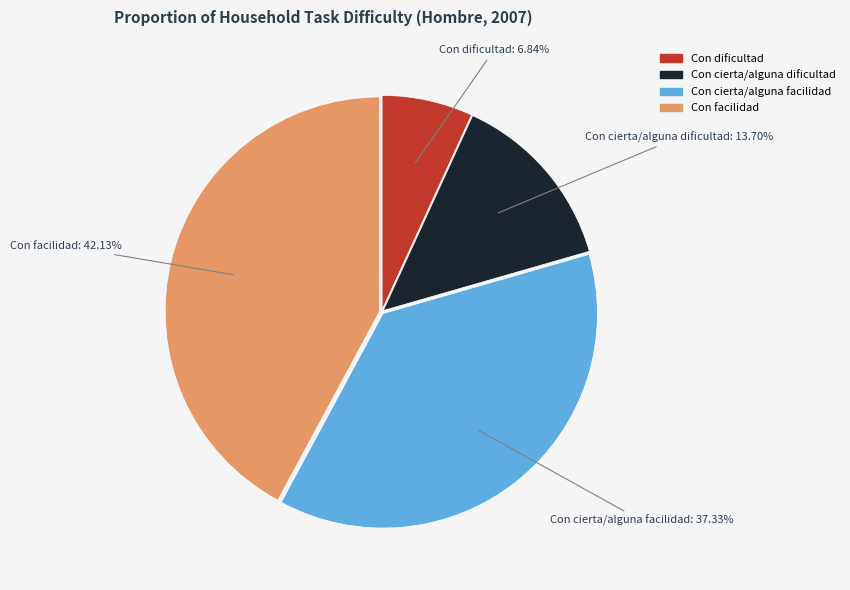

Does Con dificultad account for over 50% of the chart?

No